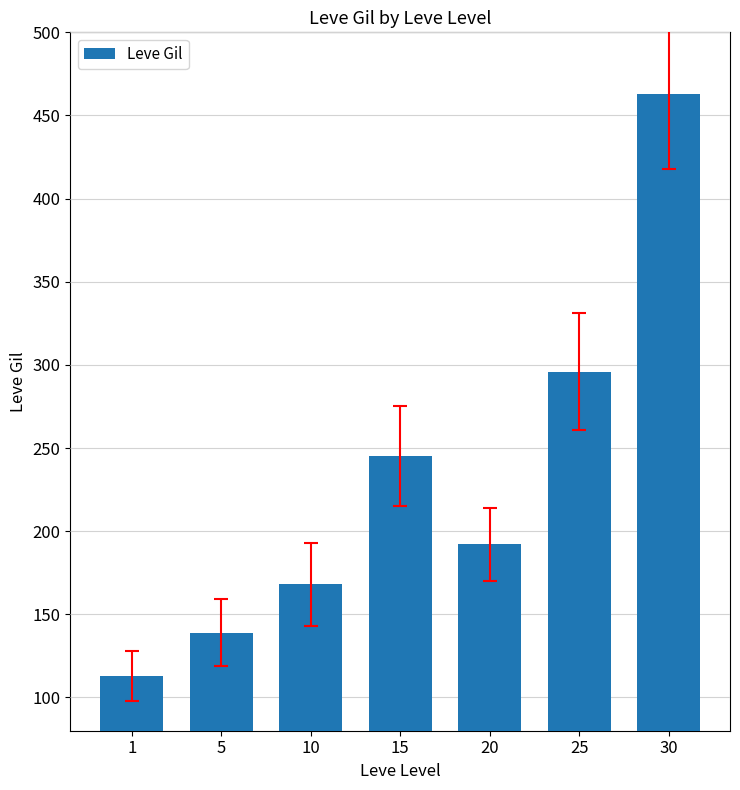

What is the average value?

231